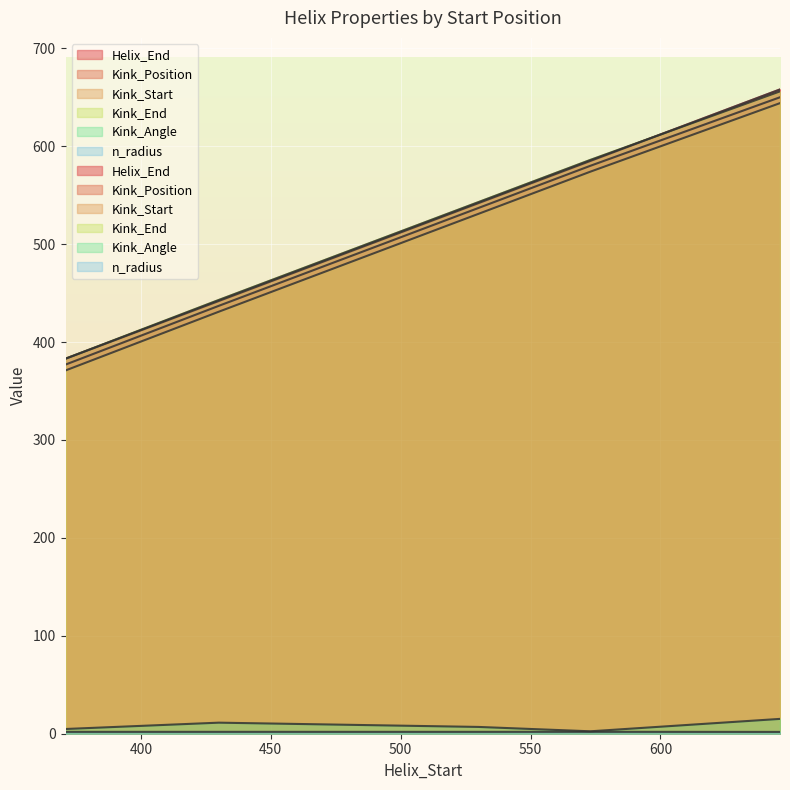

How many data points in Kink_End are less than 543?

2